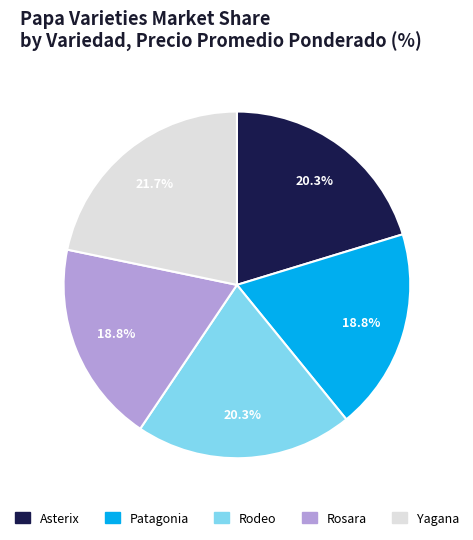

Is it true that Asterix is 20% of the pie?

True